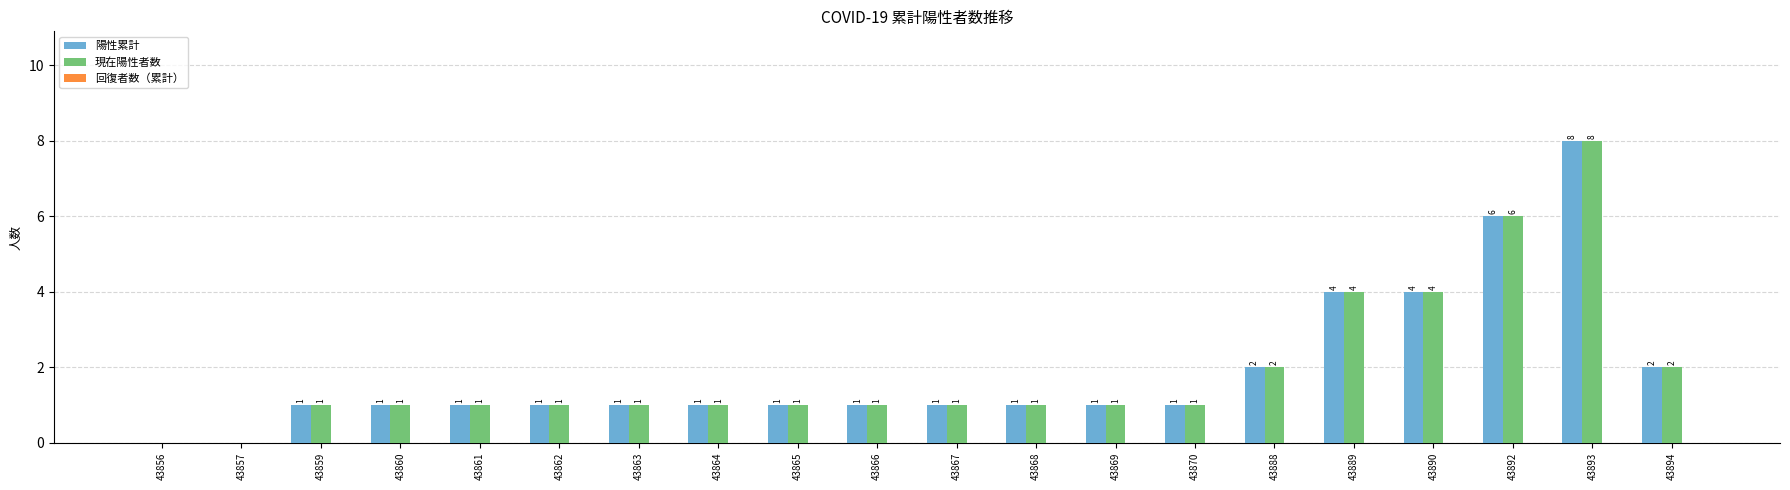

Are the bars grouped side by side (vs. stacked)?

Yes